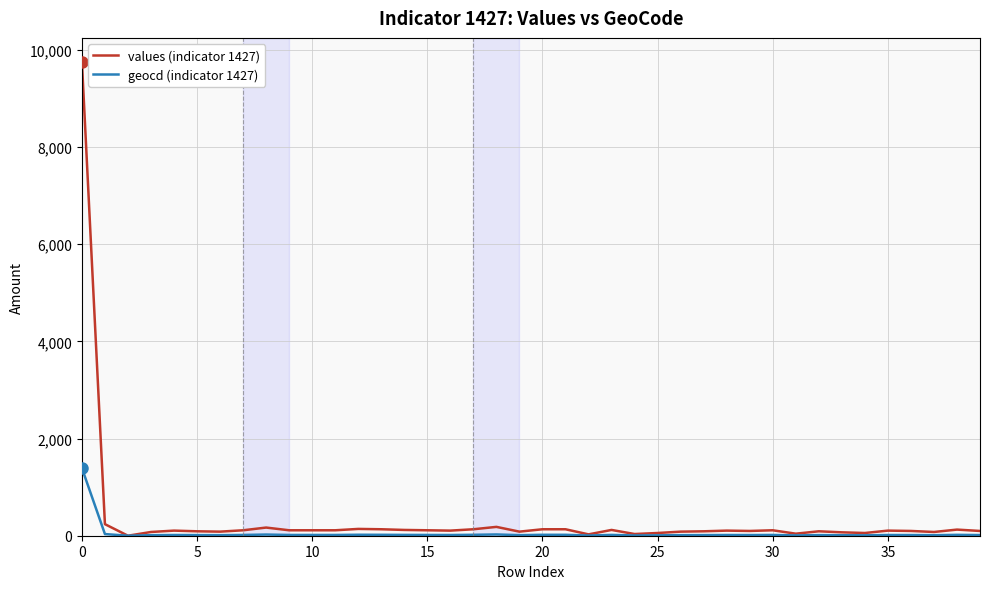

Which series has the largest range (max minus min)?

values (indicator 1427)